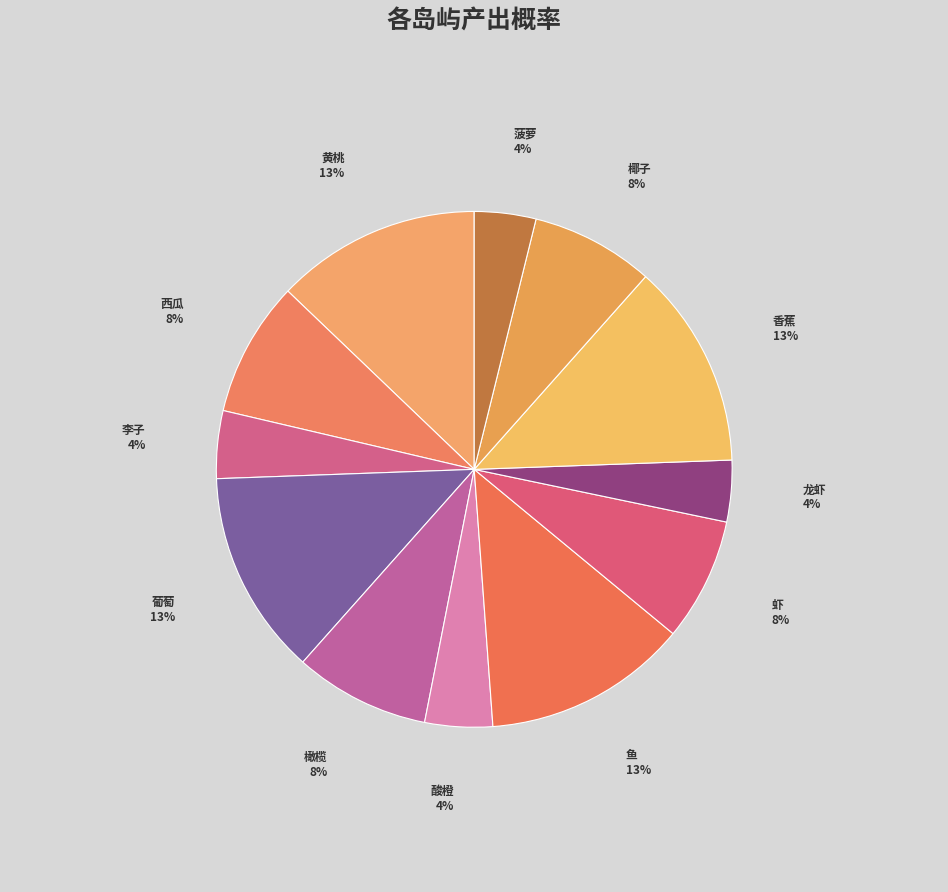

To the nearest percent, what percentage of the pie is 葡萄?

13%